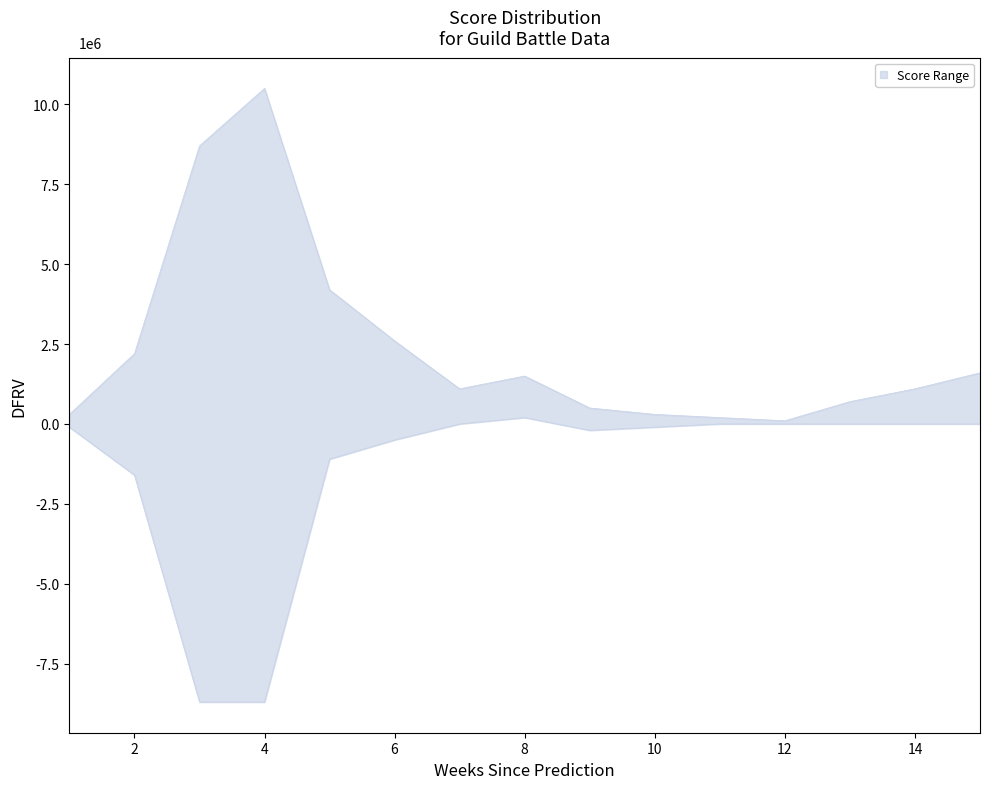

How many interior local valleys does the upper series have?

2